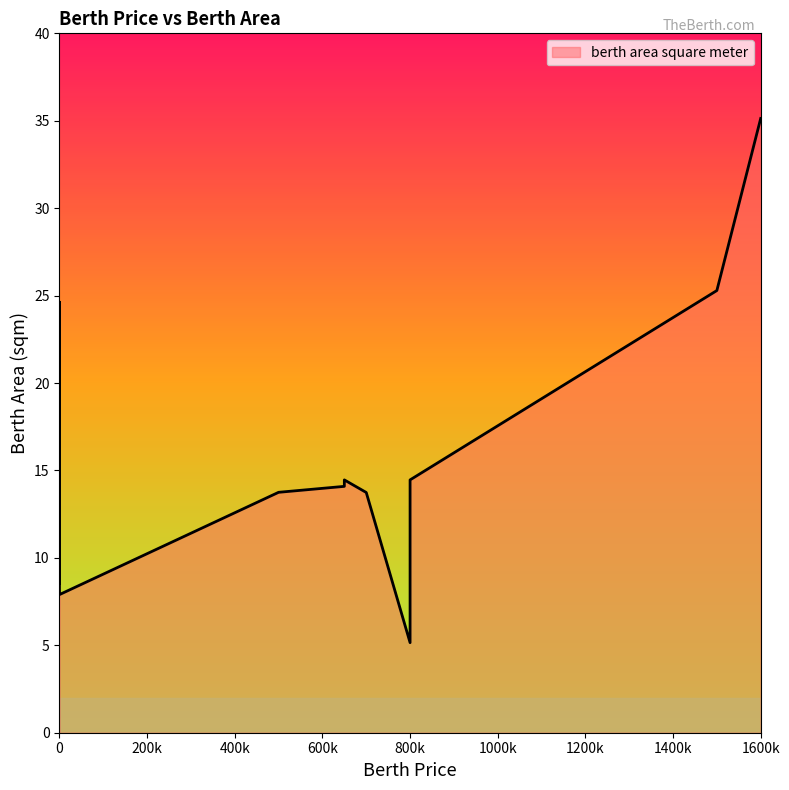

What is the sum of the values at 650000 and 650000?

28.6